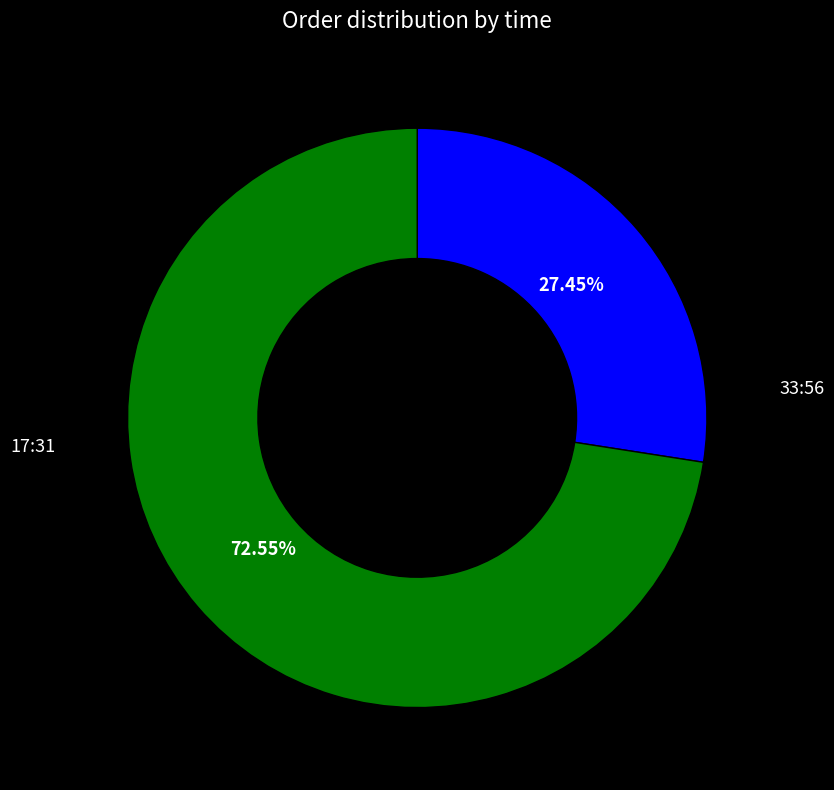

Is there any slice that represents more than half of the pie?

Yes